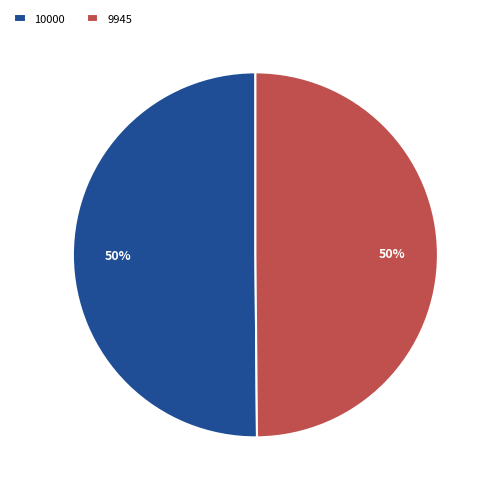

What is the ratio of the value at 10000 to the value at 9945?

1.0